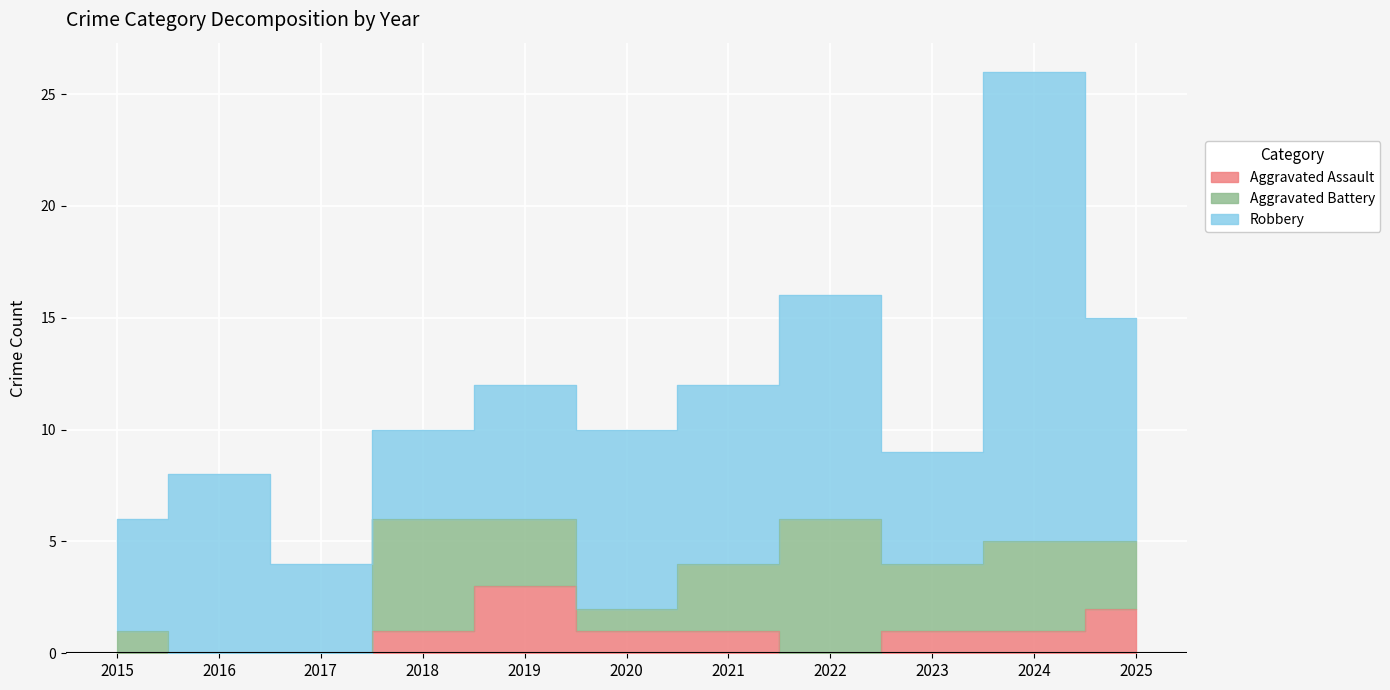

At which label does Aggravated Assault reach its peak?

2019